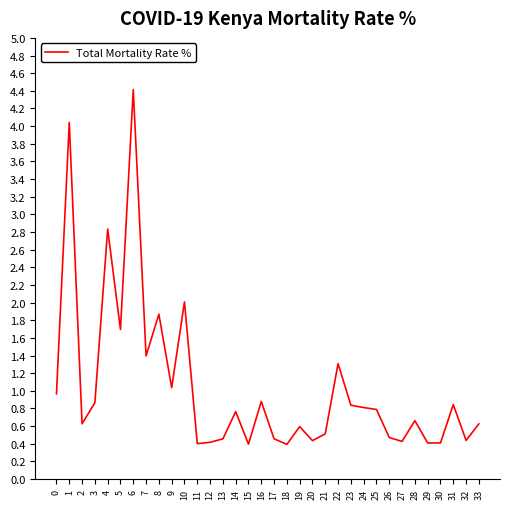

What is the smallest value displayed?

0.4